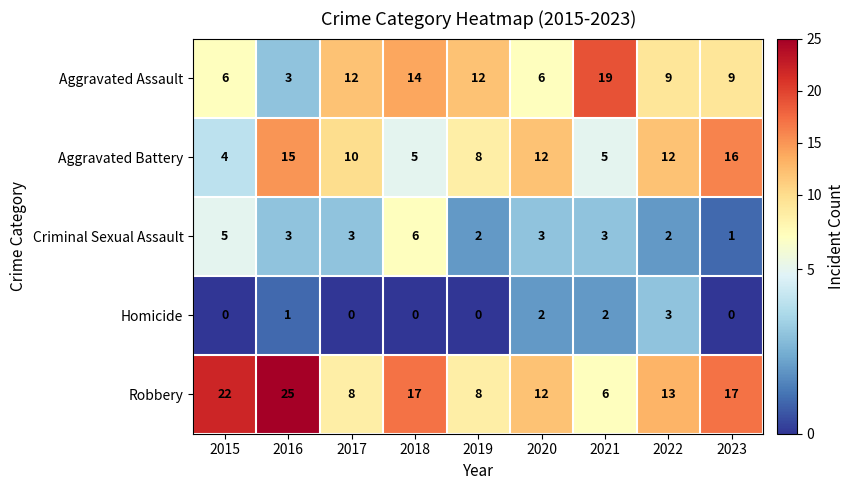

The value of Aggravated Battery at 2017 is 5. True or false?

False